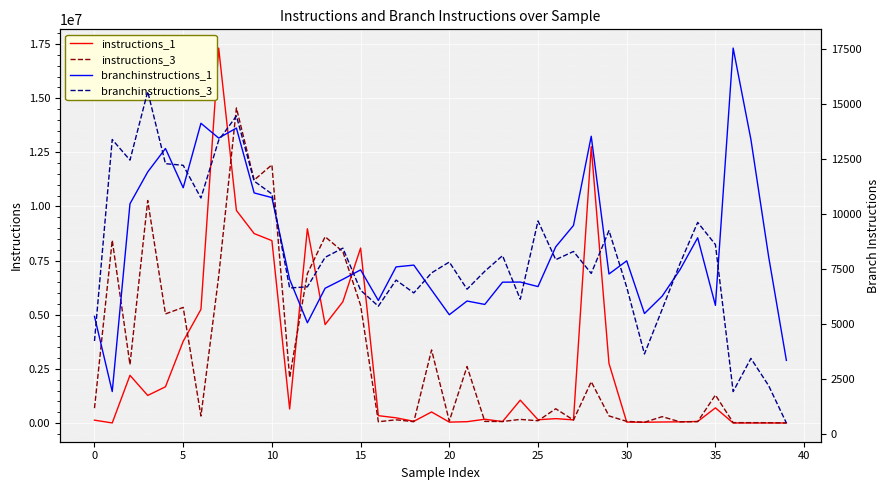

Is it true that instructions_1 equals 455483 at 24?

False